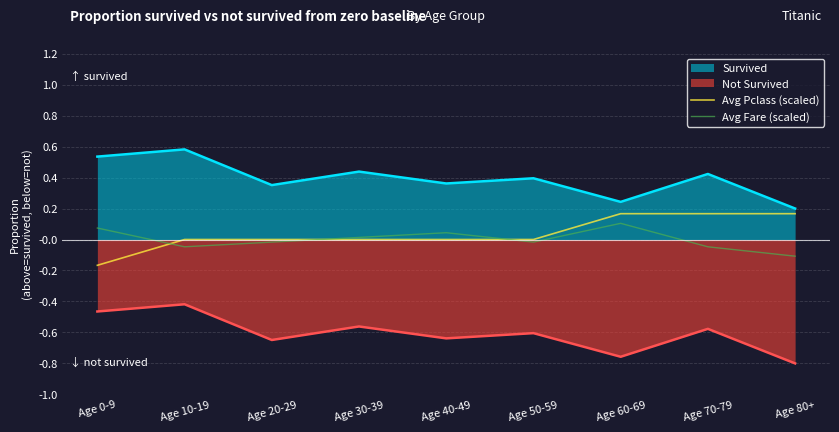

What is the difference between the second highest and minimum values in the Avg Pclass (scaled) series?

0.3